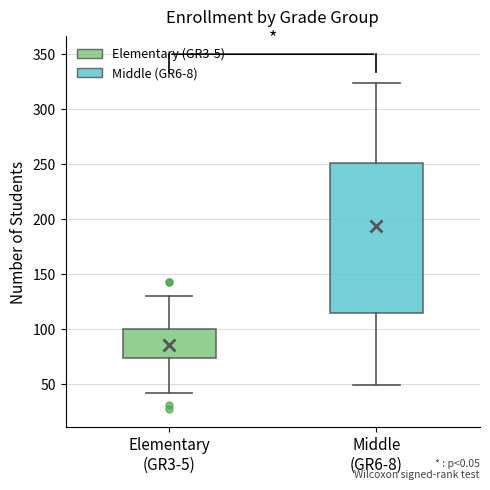

Which box's median line is the lowest?

Elementary (GR3-5)